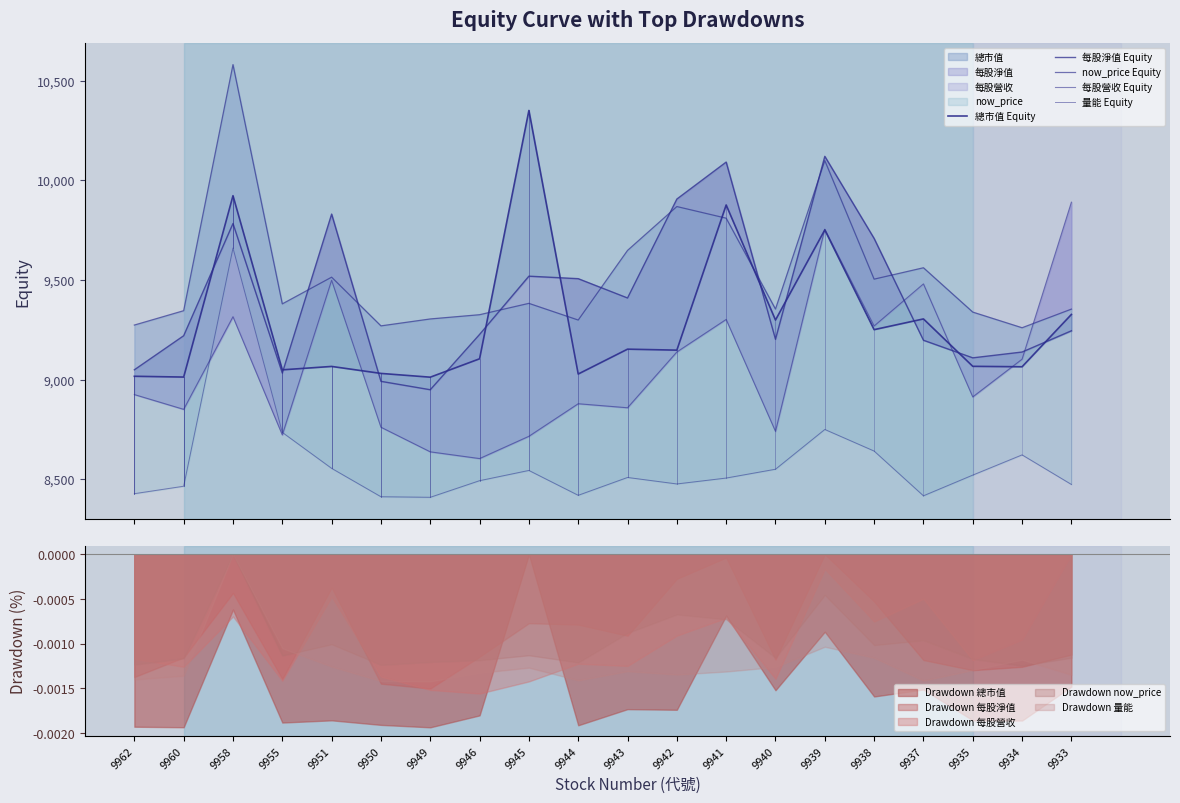

Where do now_price Equity and 總市值 Equity first cross each other?

9946 and 9945